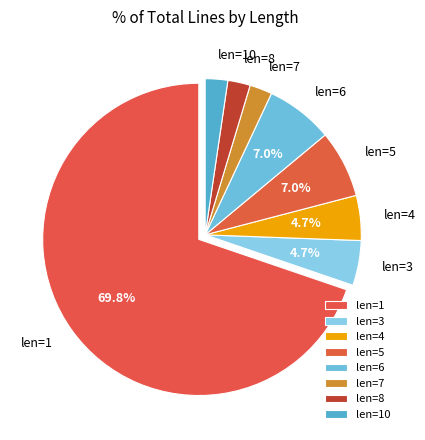

Which category has the biggest portion of the pie?

len=1